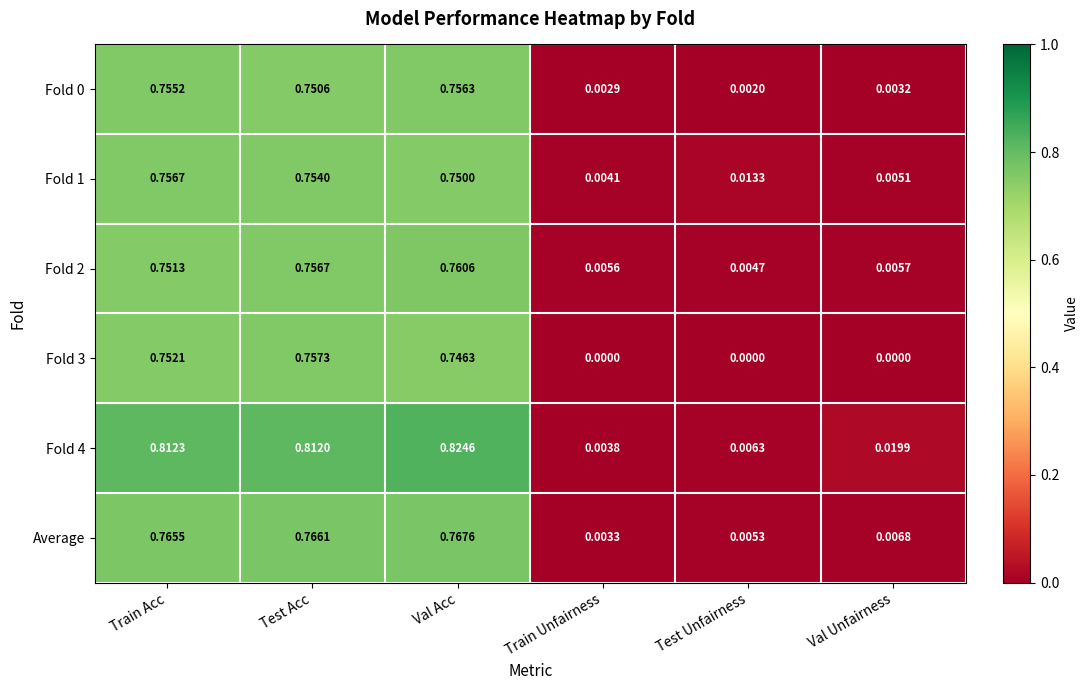

Rank the categories by Fold 0 value from lowest to highest.

Test Unfairness, Train Unfairness, Val Unfairness, Test Acc, Train Acc, Val Acc